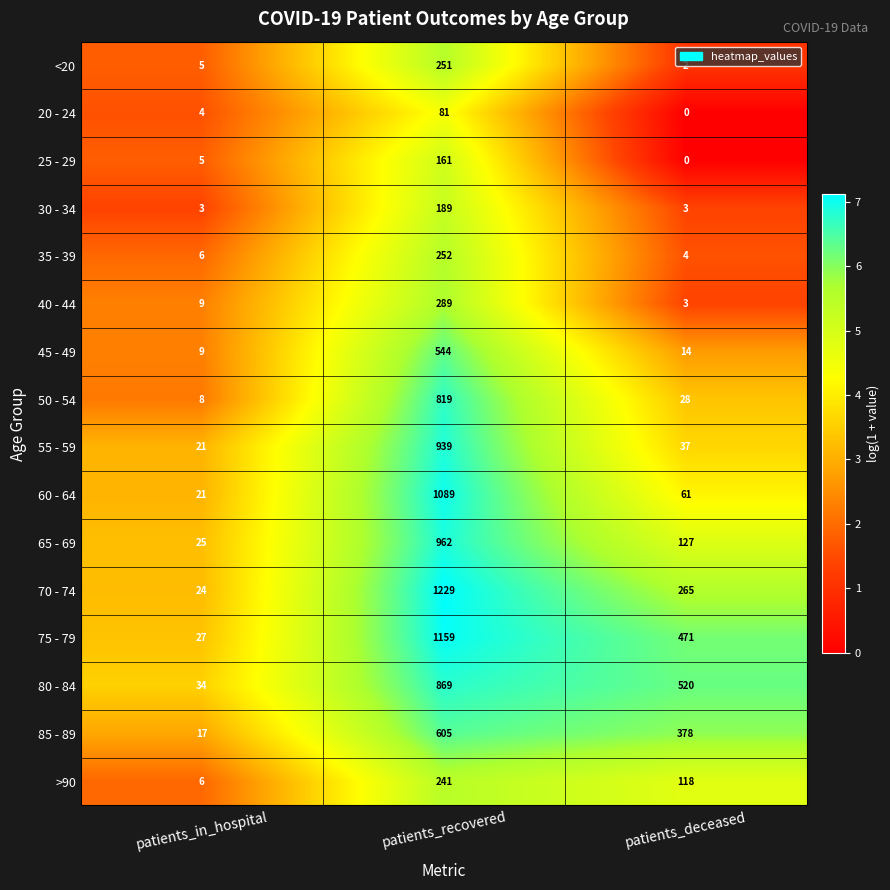

At how many categories does at least one series exceed 2?

3